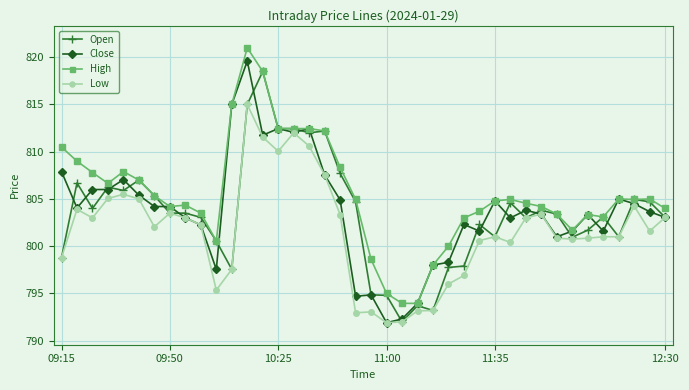

What is the smallest value displayed?

791.9